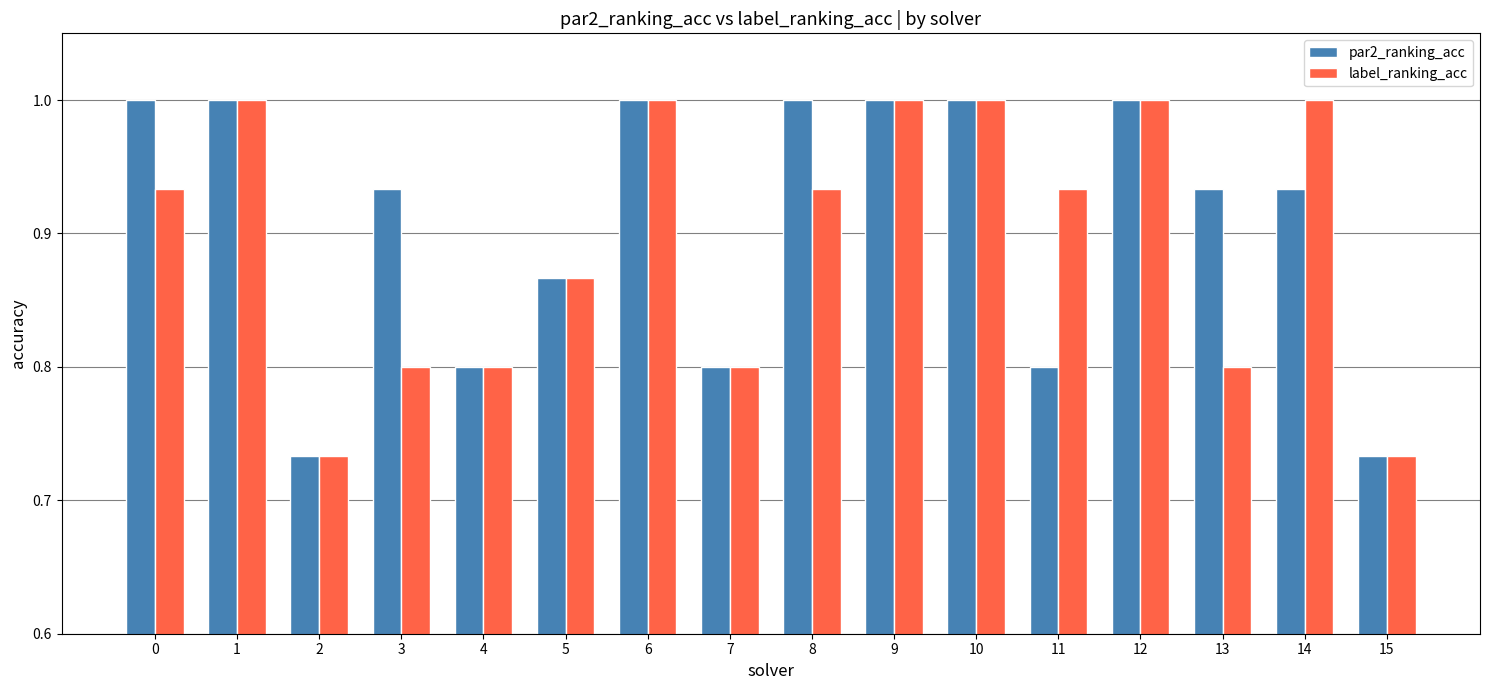

The value of label_ranking_acc at 7 is 0.8. True or false?

True